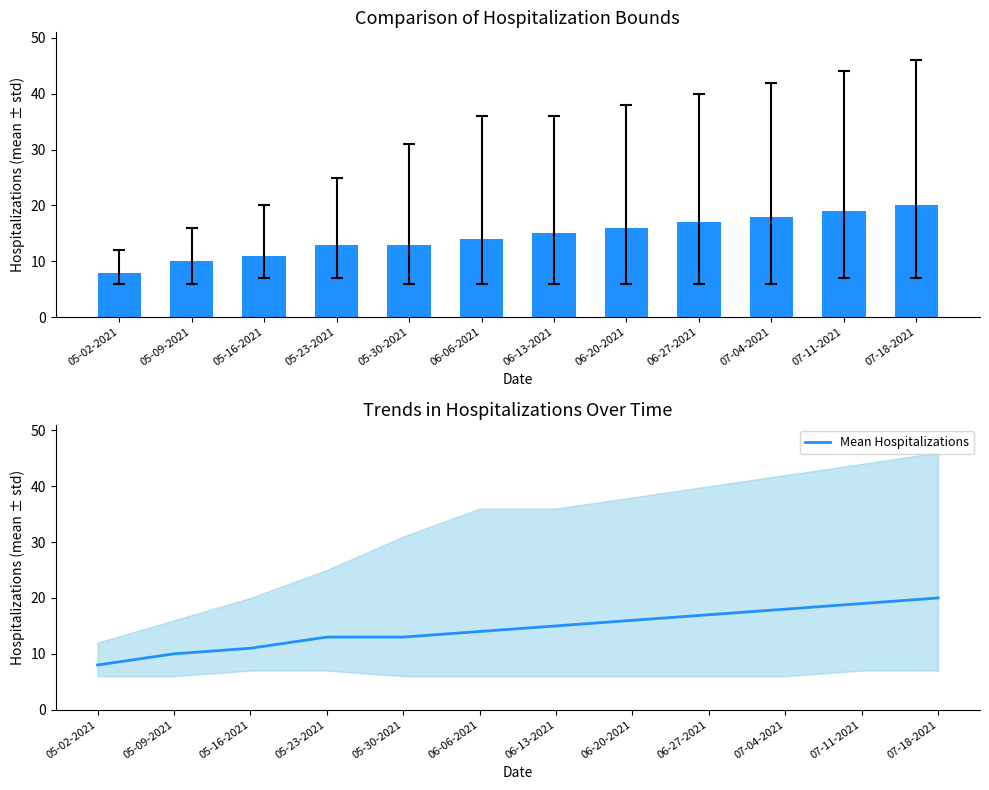

How many values in the Mean Hospitalizations series are below 15?

6